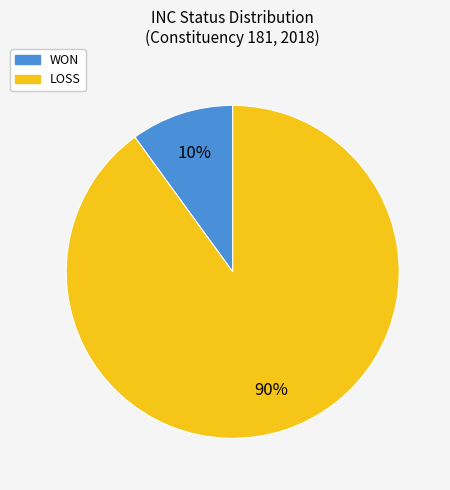

Combined, do WON and LOSS account for over 50%?

Yes